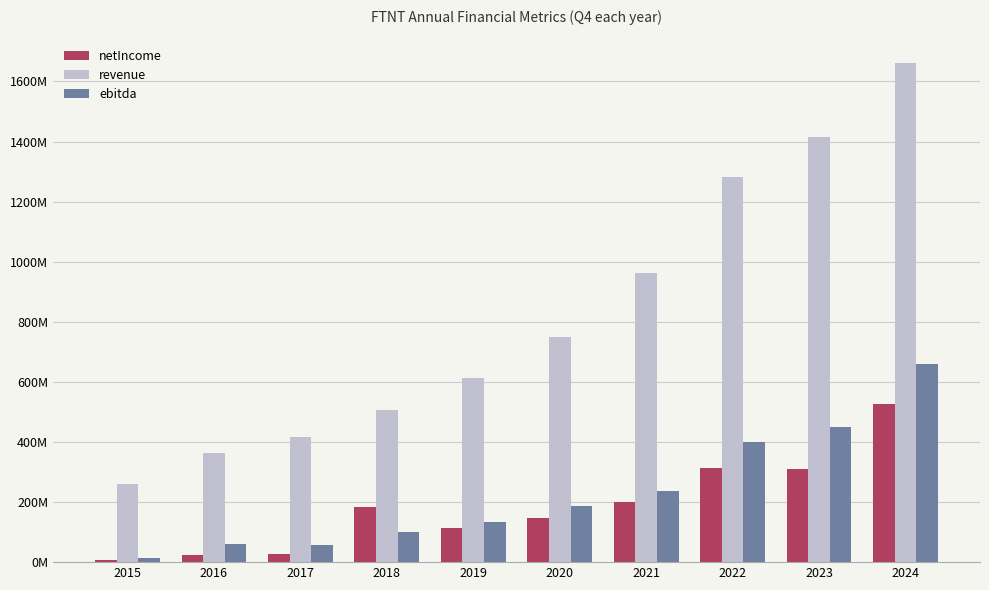

Reading left to right, extract all data points from this chart.

netIncome: 8169000	25166000	26700000	182600000	115200000	146700000	199000000	313800000	310900000	526200000
revenue: 260068000	362830000	416668000	507000000	614400000	748000000	963600000	1283000000	1415100000	1660100000
ebitda: 12867000	59650000	56466000	99800000	134100000	186100000	237100000	400000000	451200000	658500000